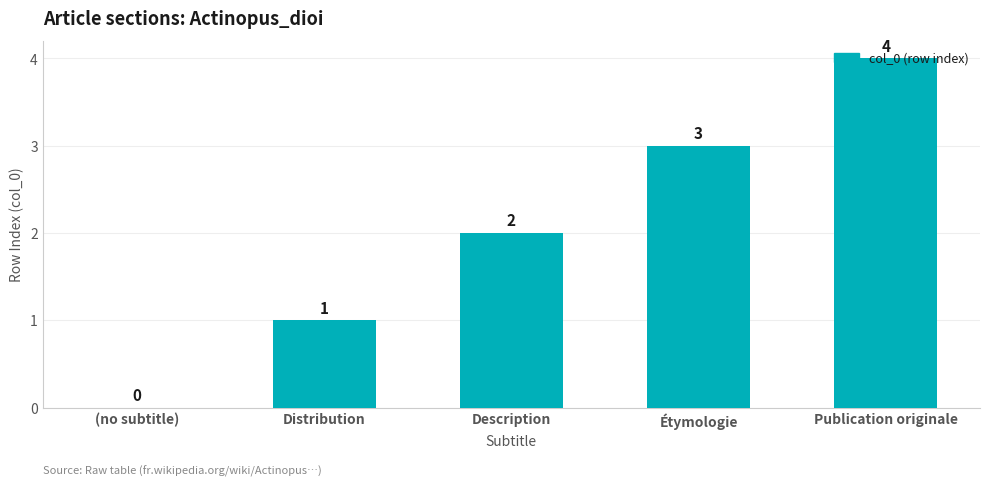

What is the sum of the values at Publication originale and (no subtitle)?

4